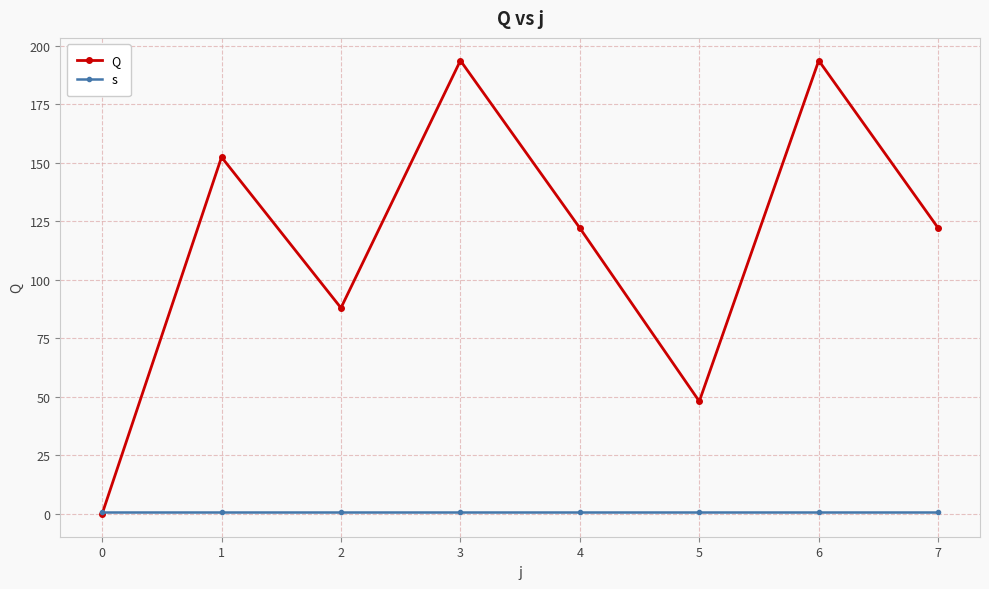

Which series has the largest range (max minus min)?

Q